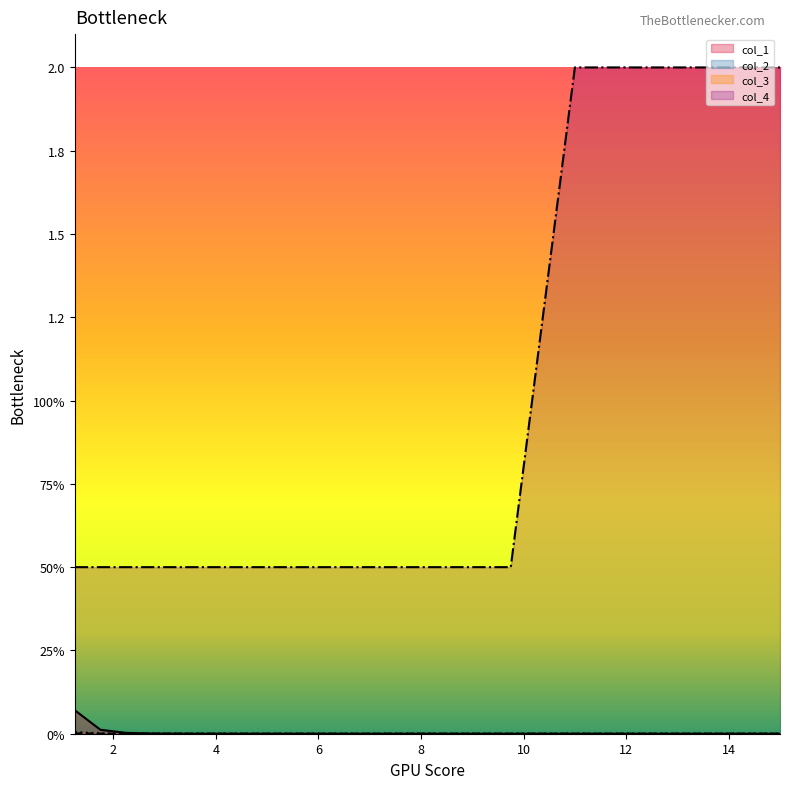

Reading left to right, list all the values displayed in this chart.

col_1: 1.25=0.1	1.75=0.0	2.25=0.0	2.75=0.0	3.25=0.0	3.75=0.0	4.25=0.0	4.75=0.0	5.25=0.0	5.75=0.0	6.25=0.0	6.75=0.0	7.25=0.0	7.75=0.0	8.25=0.0	8.75=0.0	9.25=0.0	9.75=0.0	11.0=0.0	13.0=0.0	15.0=0.0
col_2: 1.25=0.0	1.75=0.0	2.25=0.0	2.75=0.0	3.25=0.0	3.75=0.0	4.25=0.0	4.75=0.0	5.25=0.0	5.75=0.0	6.25=0.0	6.75=0.0	7.25=0.0	7.75=0.0	8.25=0.0	8.75=0.0	9.25=0.0	9.75=0.0	11.0=0.0	13.0=0.0	15.0=0.0
col_3: 1.25=0.0	1.75=0.0	2.25=0.0	2.75=0.0	3.25=0.0	3.75=0.0	4.25=0.0	4.75=0.0	5.25=0.0	5.75=0.0	6.25=0.0	6.75=0.0	7.25=0.0	7.75=0.0	8.25=0.0	8.75=0.0	9.25=0.0	9.75=0.0	11.0=0.0	13.0=0.0	15.0=0.0
col_4: 1.25=0.5	1.75=0.5	2.25=0.5	2.75=0.5	3.25=0.5	3.75=0.5	4.25=0.5	4.75=0.5	5.25=0.5	5.75=0.5	6.25=0.5	6.75=0.5	7.25=0.5	7.75=0.5	8.25=0.5	8.75=0.5	9.25=0.5	9.75=0.5	11.0=2.0	13.0=2.0	15.0=2.0